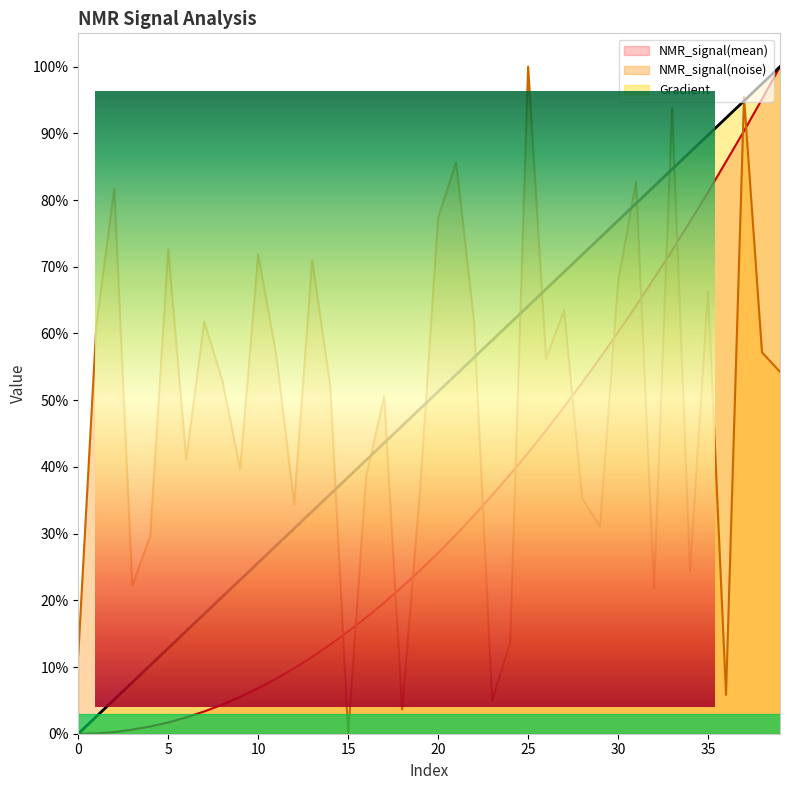

What is the difference between the maximum and minimum values in the NMR_signal(noise) series?

100.0